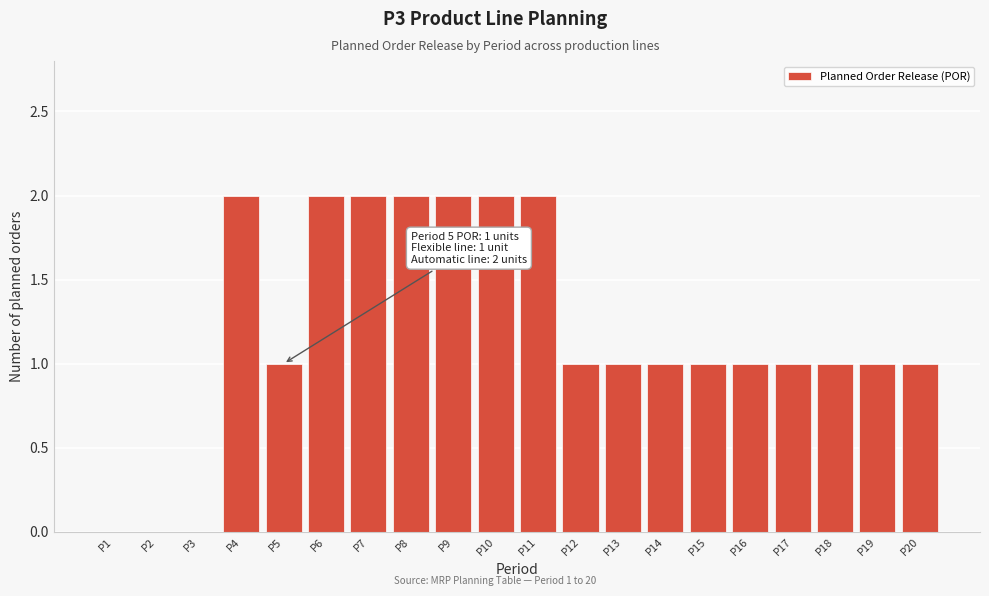

Reading left to right, extract all data points from this chart.

P1=0	P2=0	P3=0	P4=2	P5=1	P6=2	P7=2	P8=2	P9=2	P10=2	P11=2	P12=1	P13=1	P14=1	P15=1	P16=1	P17=1	P18=1	P19=1	P20=1